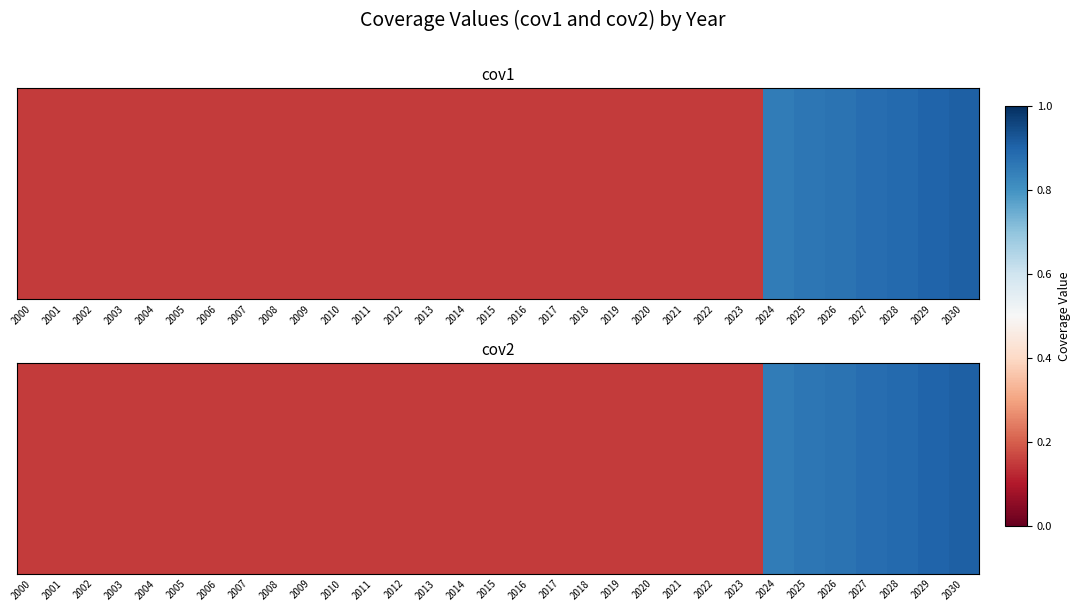

What is the sum of the values at 2004 and 2008?

0.3